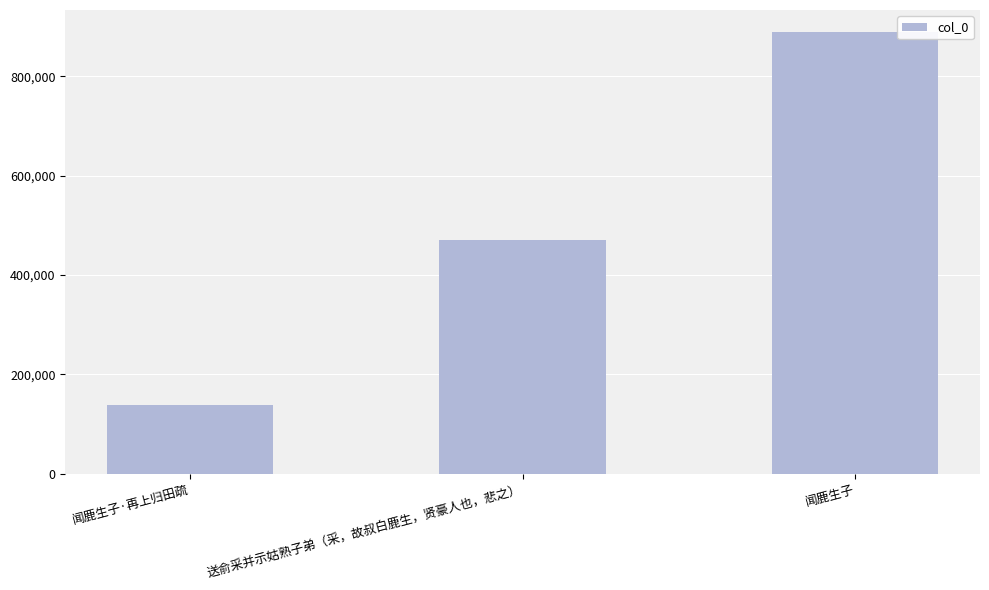

Which category has the lowest value across all series?

闻鹿生子·再上归田疏